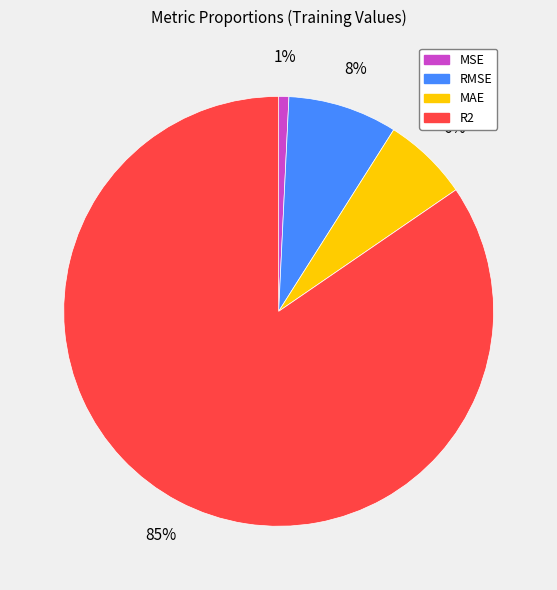

Count the number of slices in the pie.

4